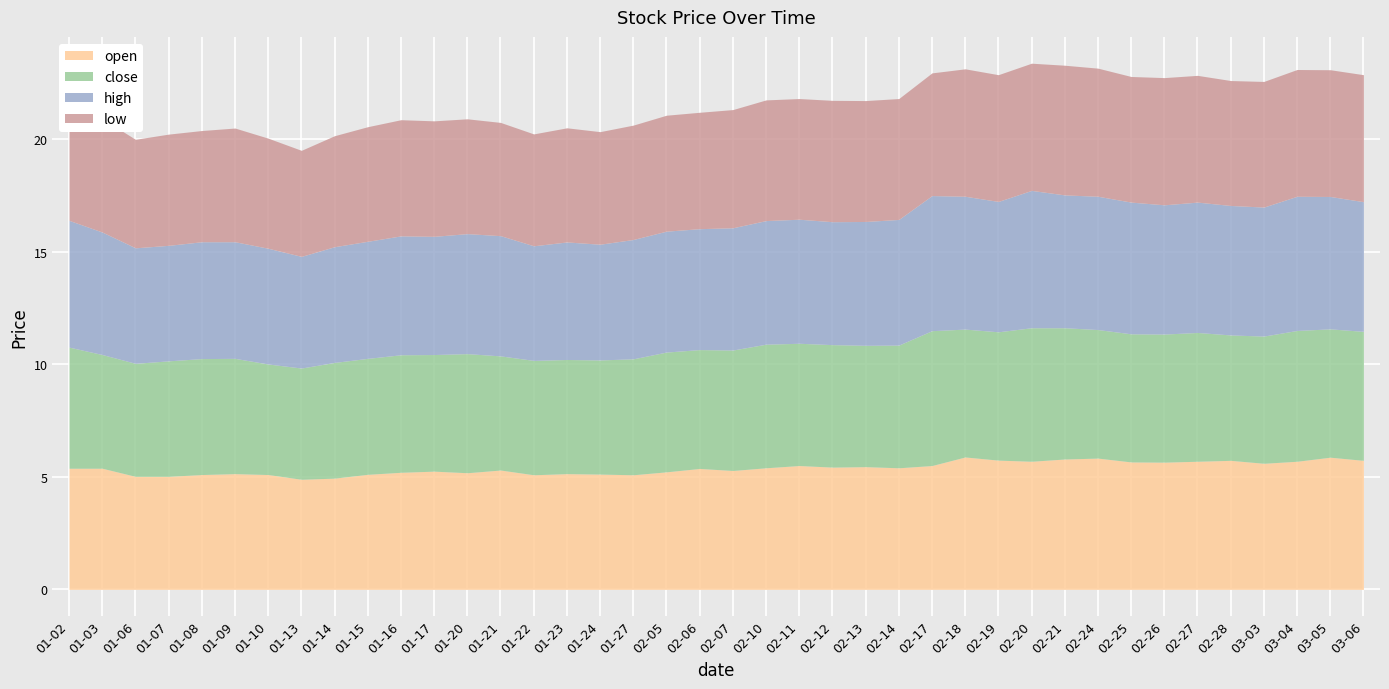

What is the label of the 9th point from the right?

2025-02-24